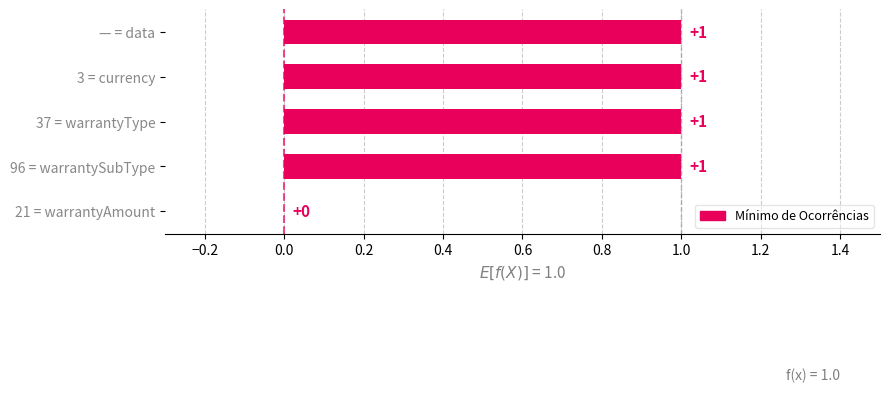

How many values are below 1?

1